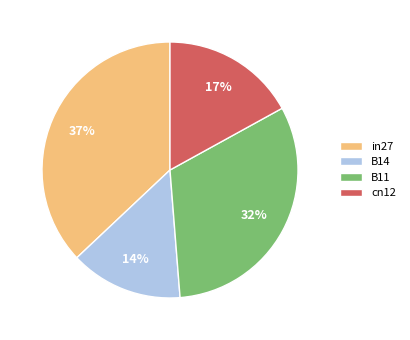

What is the largest slice in the pie chart?

in27